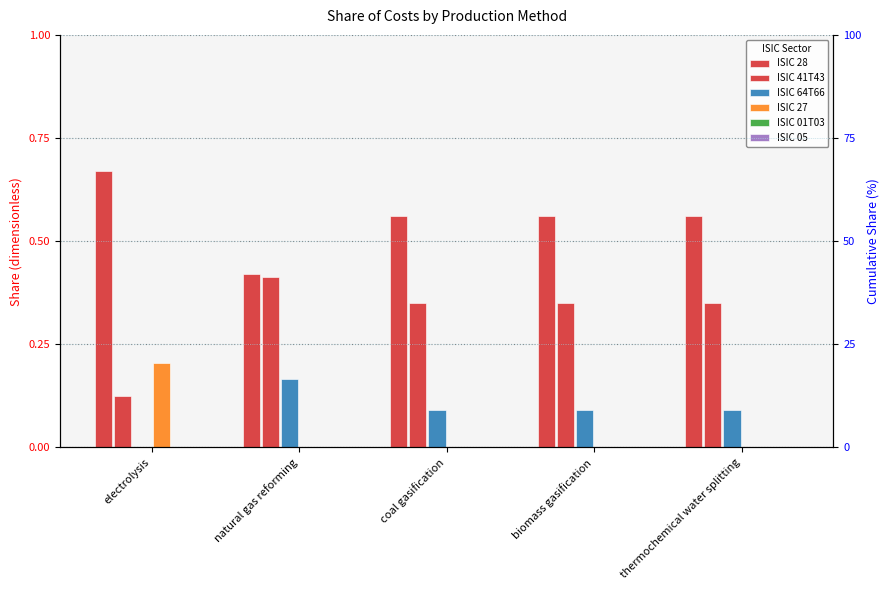

What is the average value of the ISIC 64T66 series?

0.1